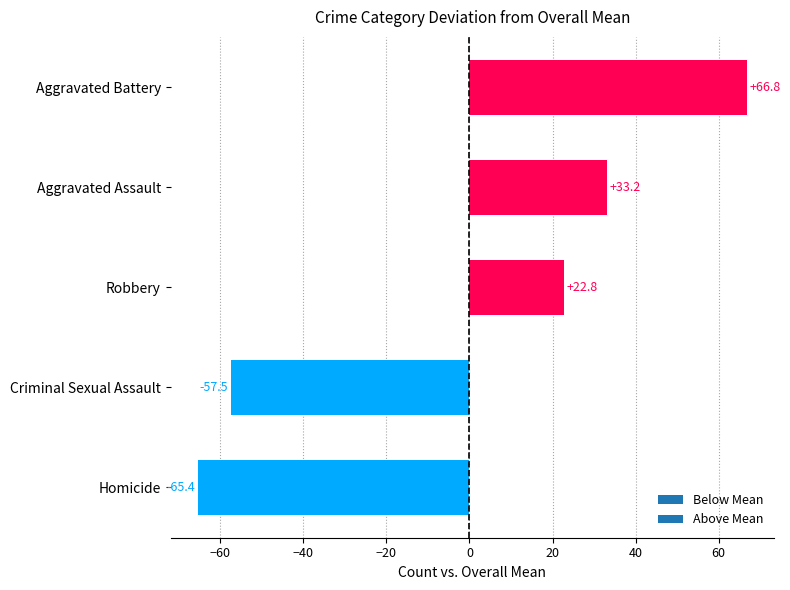

Reading bottom to top, list all the values displayed in this chart.

-65.4	-57.5	22.8	33.2	66.8